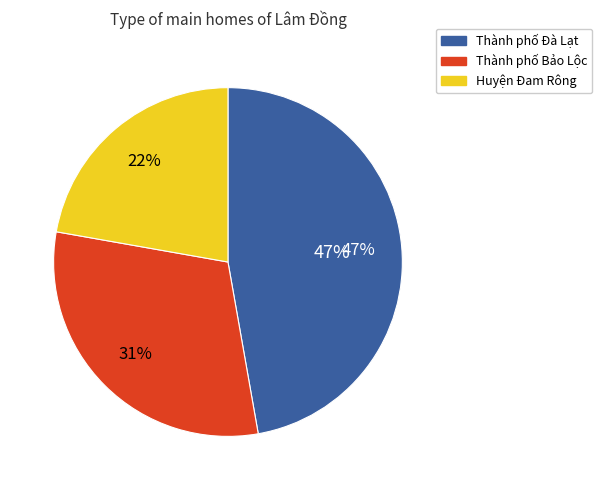

To the nearest percent, what is the combined percentage of Thành phố Đà Lạt and Thành phố Bảo Lộc?

78%